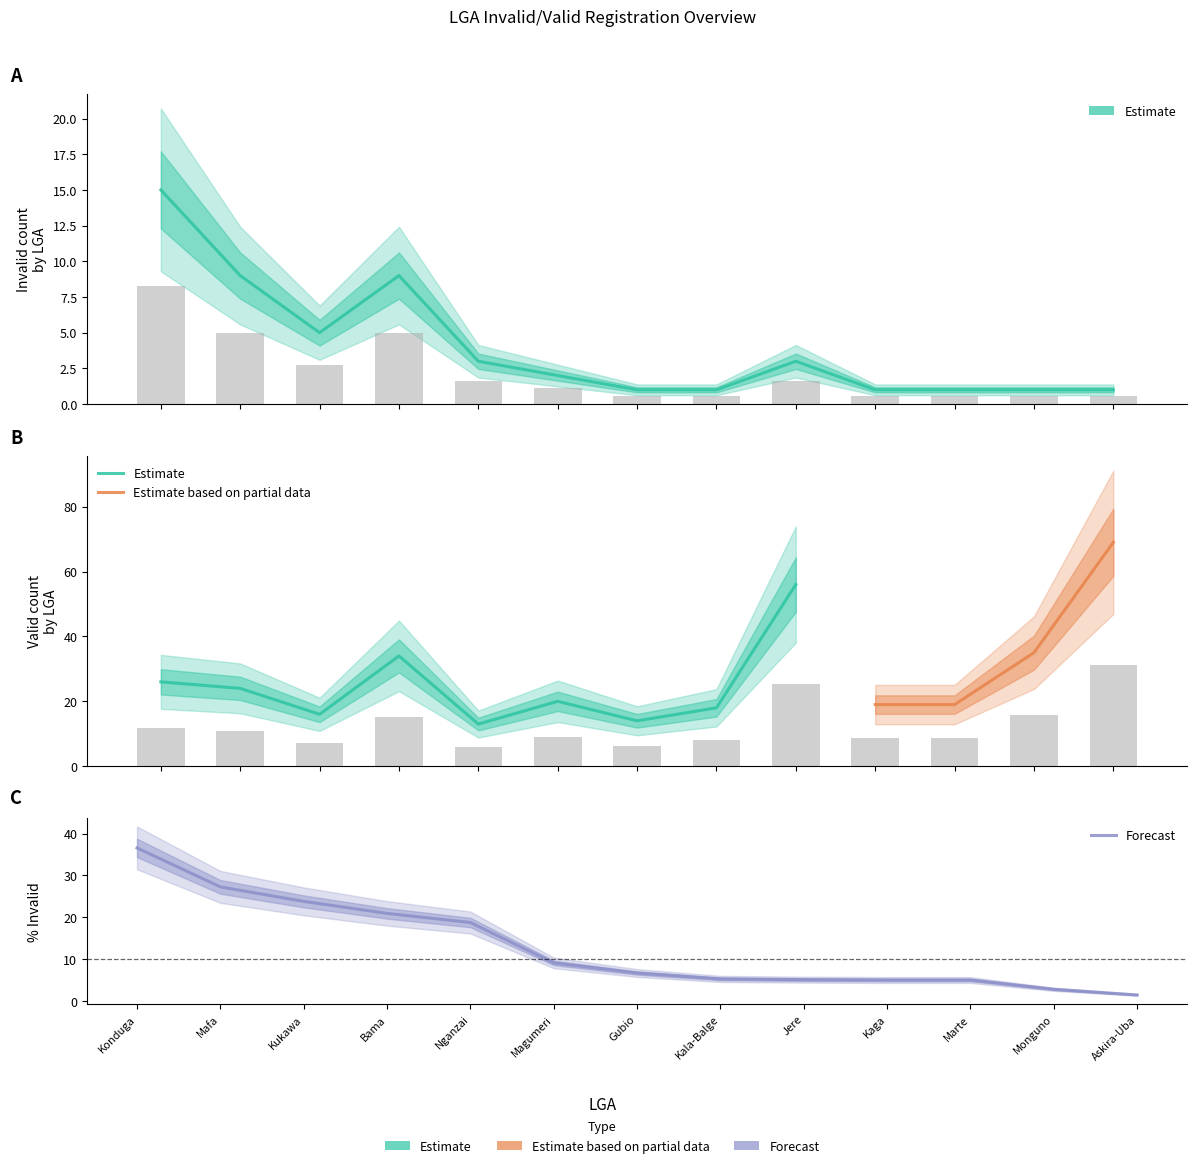

Is the value of Valid at Konduga greater than the value of Invalid at Askira-Uba?

Yes